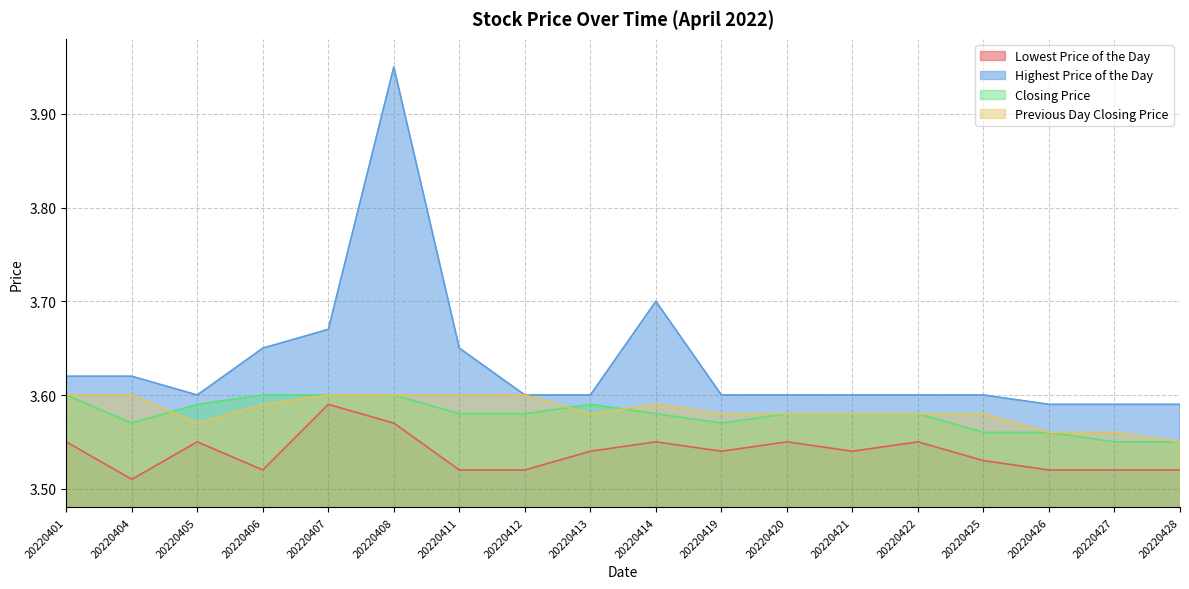

The value of Lowest Price of the Day at 20220422 is 5.0. True or false?

False